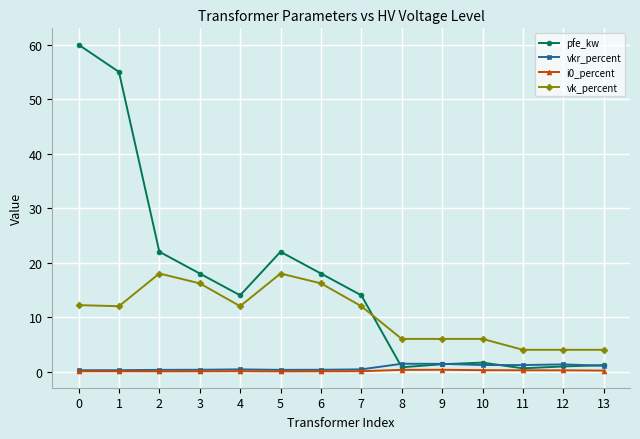

What is the sum of the i0_percent values at 8 and 4?

0.4